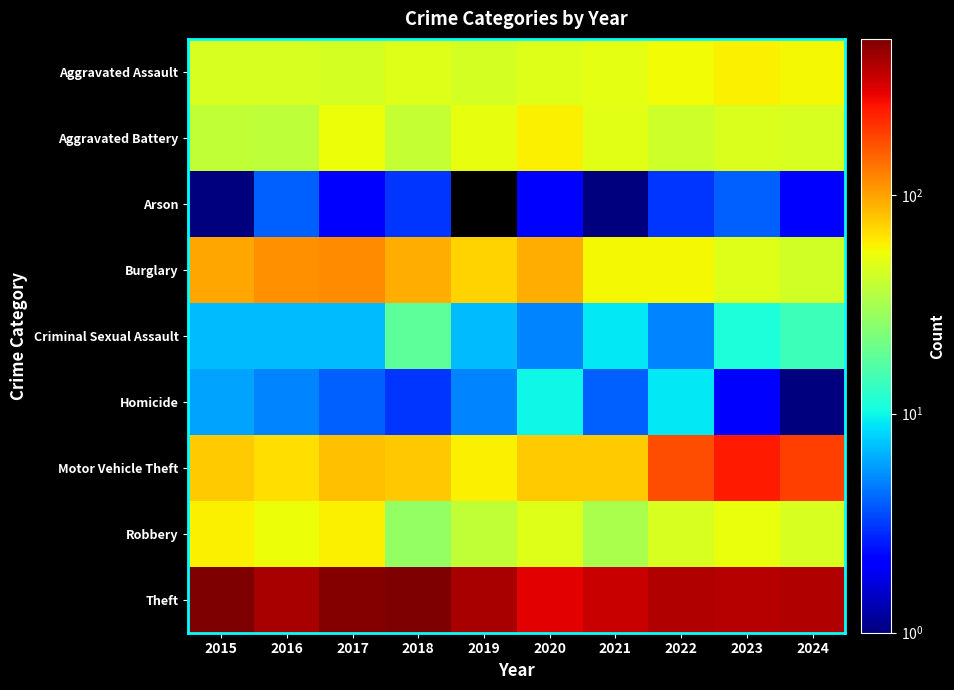

Which series has the largest total across all categories?

Theft